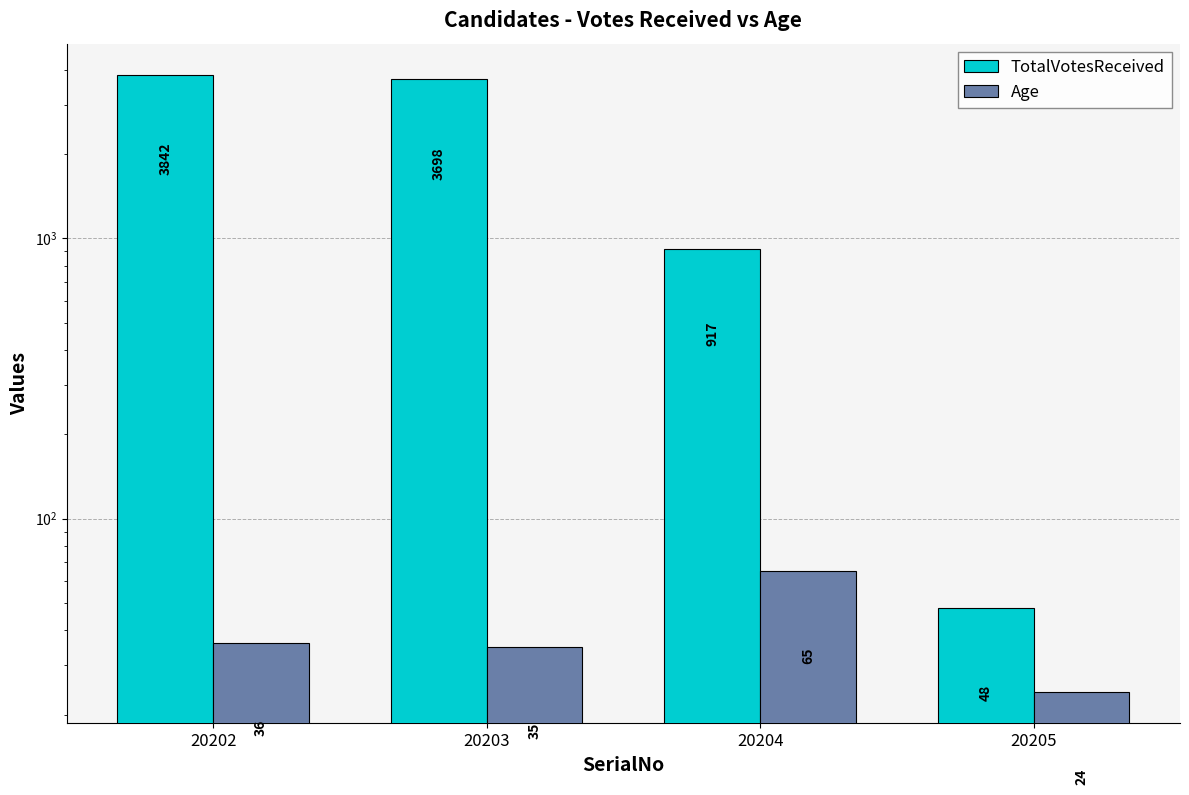

The value of TotalVotesReceived at 20205 is 18. True or false?

False